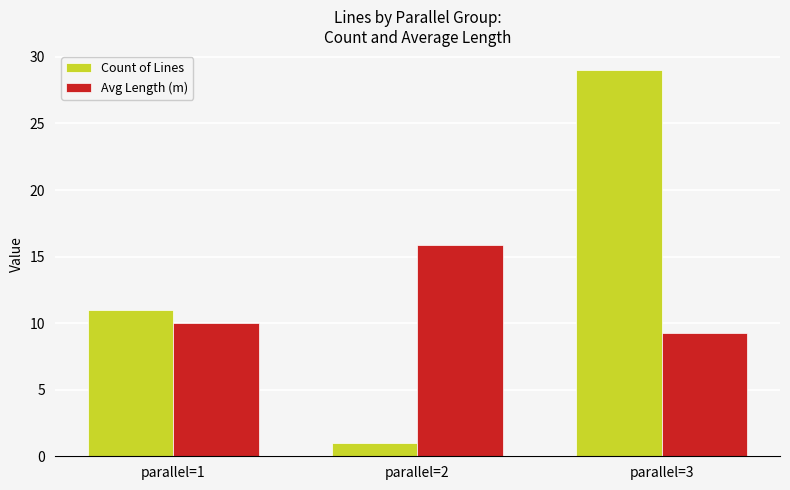

Rank the series at parallel=3 from highest to lowest value.

Count of Lines, Avg Length (m)